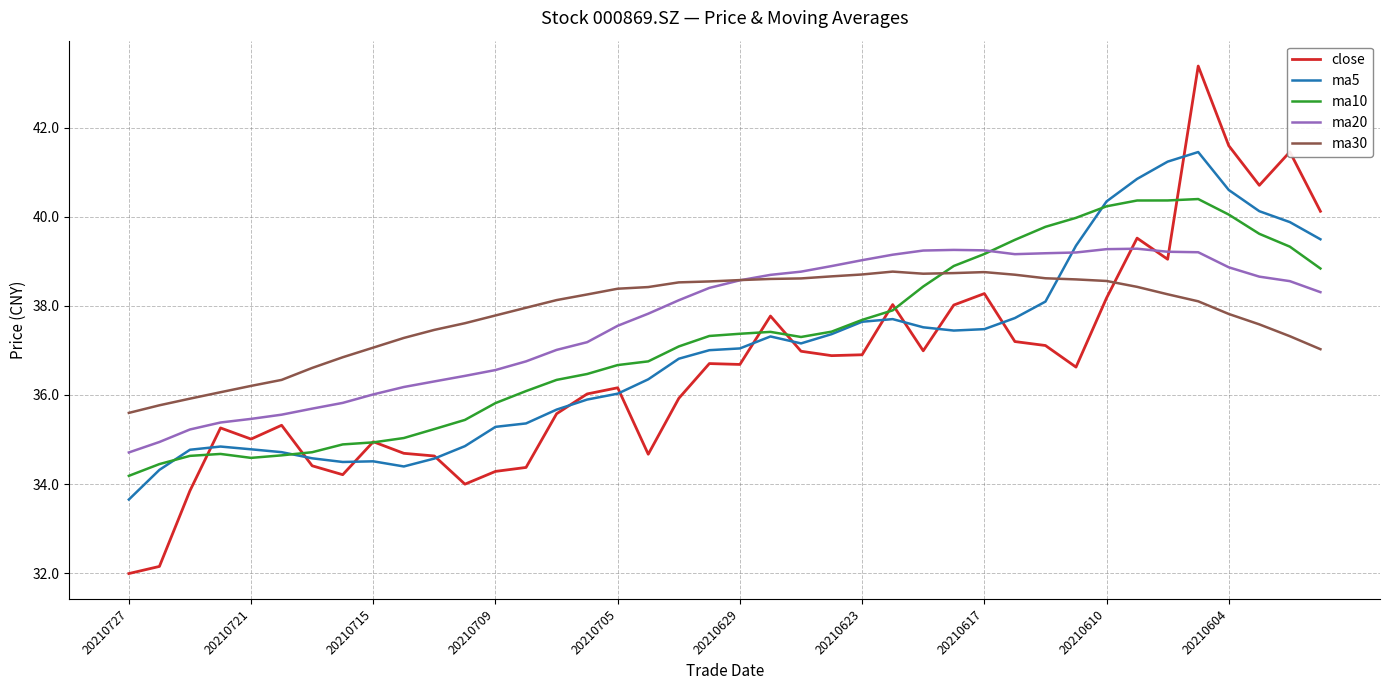

What is the smallest value displayed?

32.0